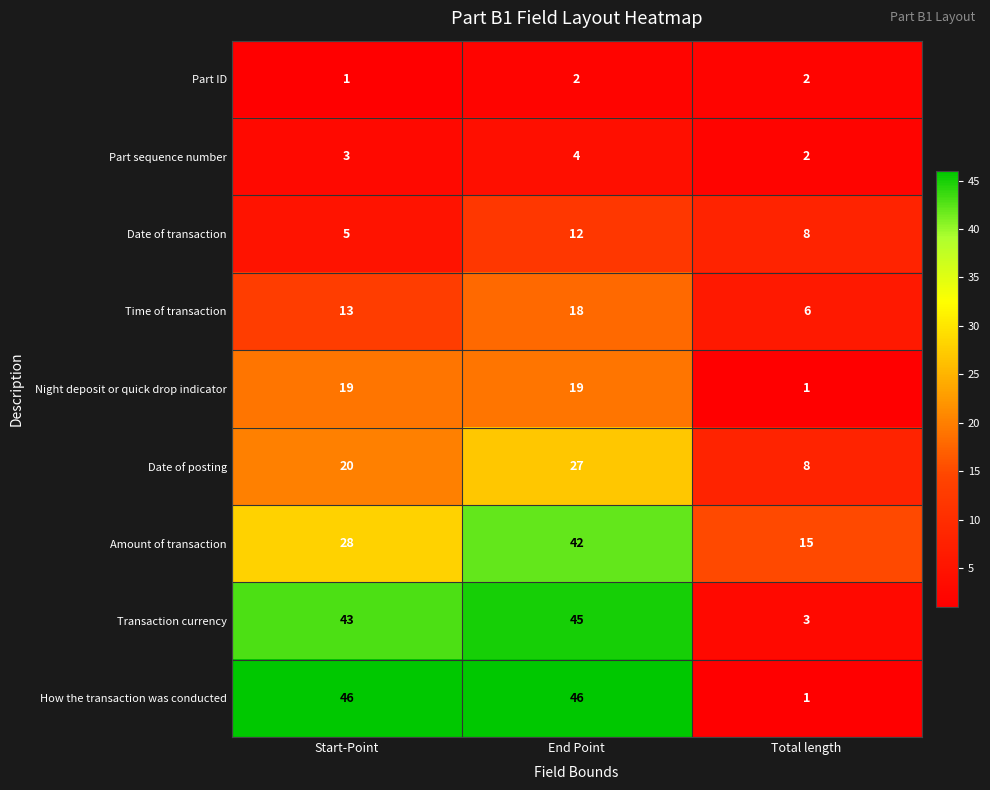

Which series has the largest total across all categories?

How the transaction was conducted